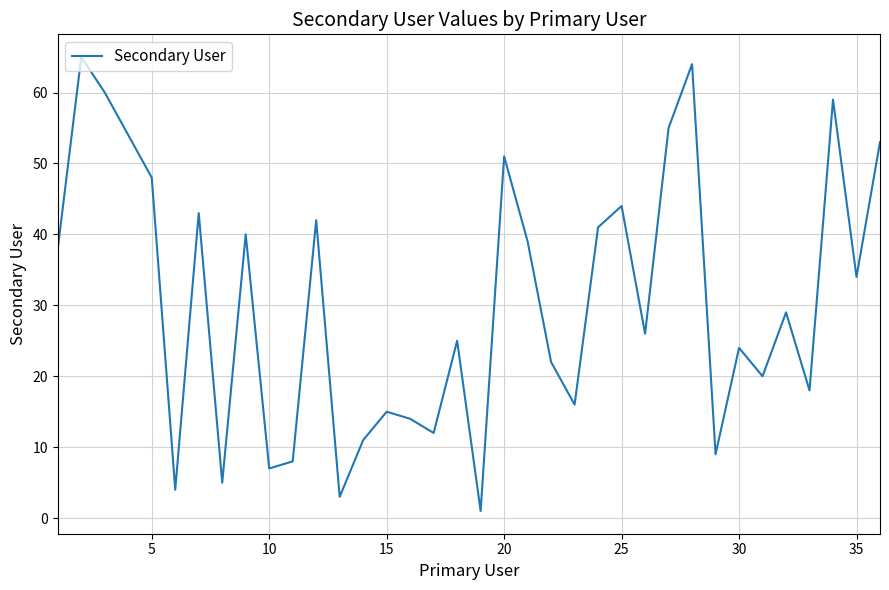

What is the maximum value shown in the chart?

65